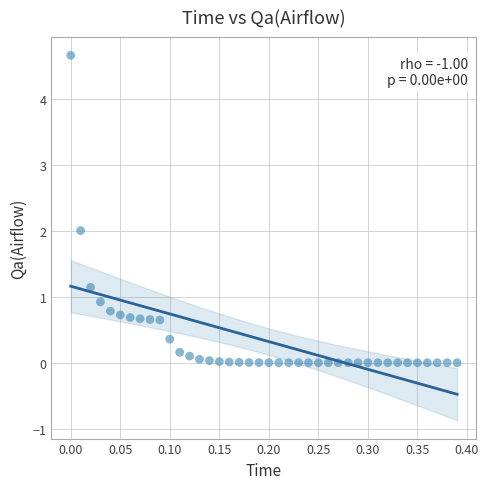

What is the range of X values (max minus min)?

0.4